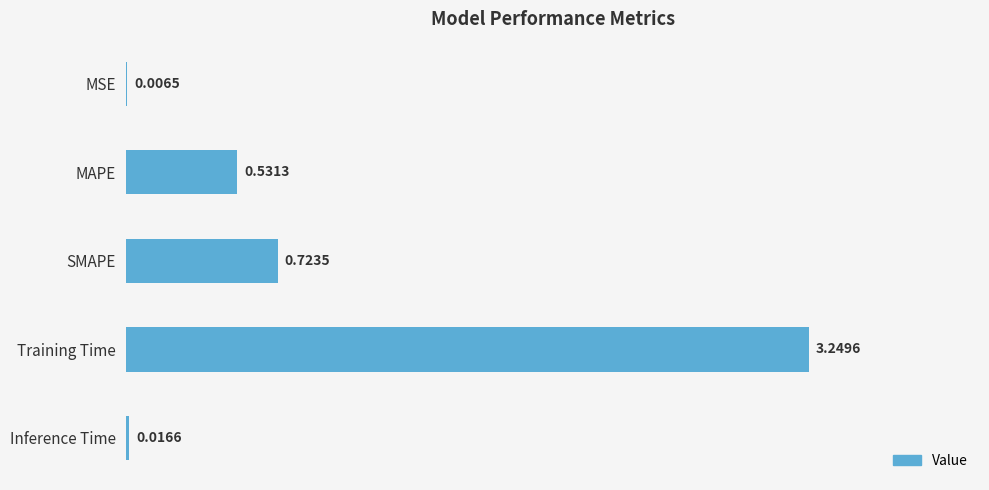

Which label corresponds to the largest value in the chart?

Training Time